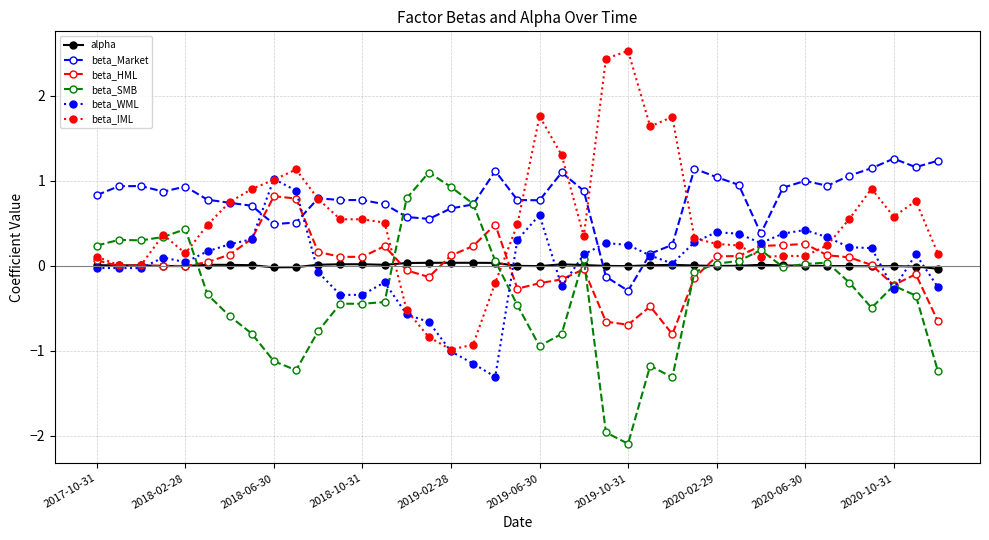

In alpha, how many points are lower than both neighbors (excluding endpoints)?

8